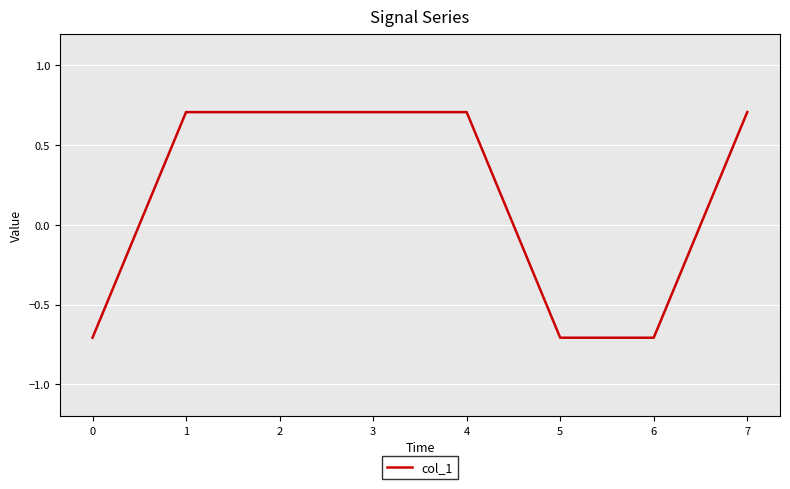

True or false: the data shows 0.2 at 3.

False